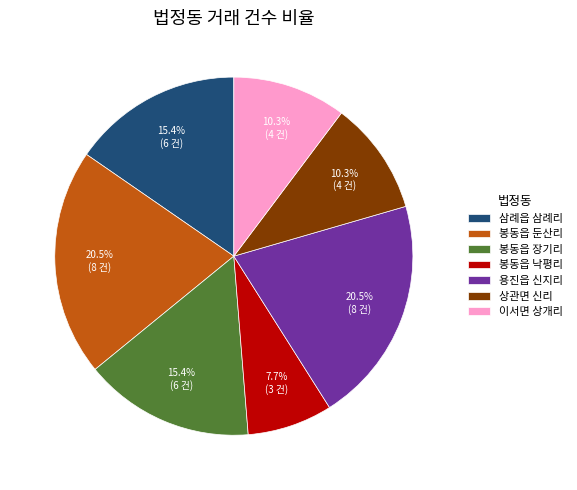

What percentage is the 봉동읍 장기리 slice, to the nearest percent?

15%